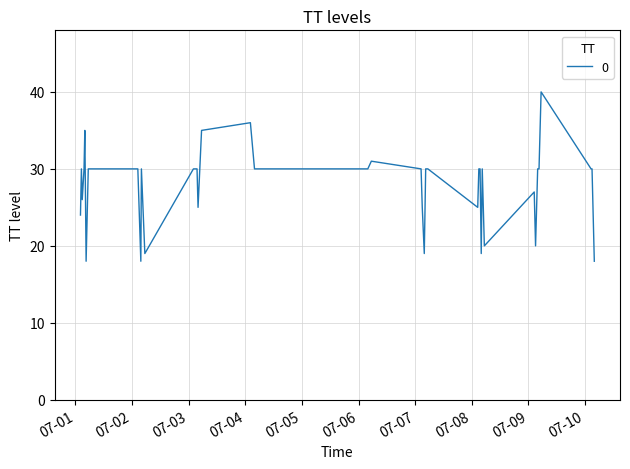

What is the maximum value shown in the chart?

40